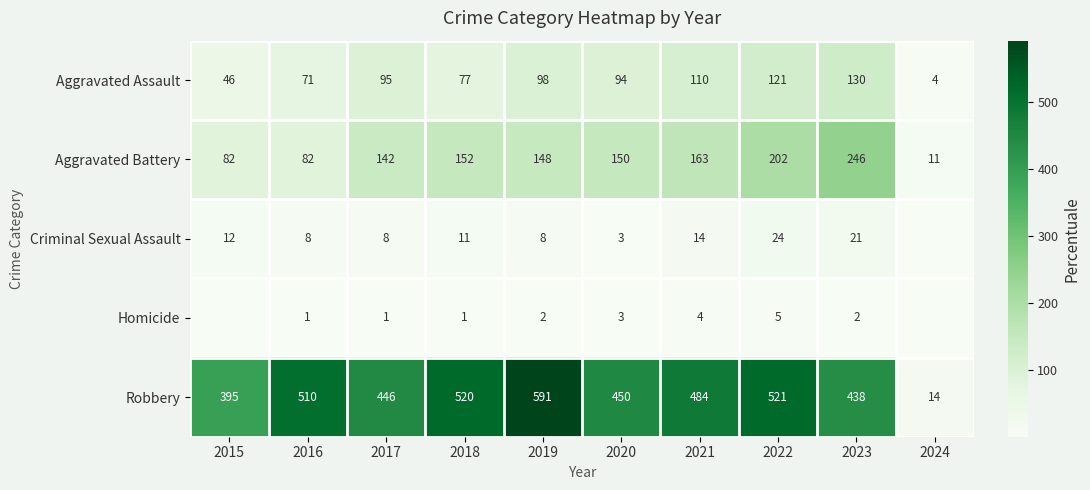

The value of Aggravated Assault at 2020 is 37. True or false?

False